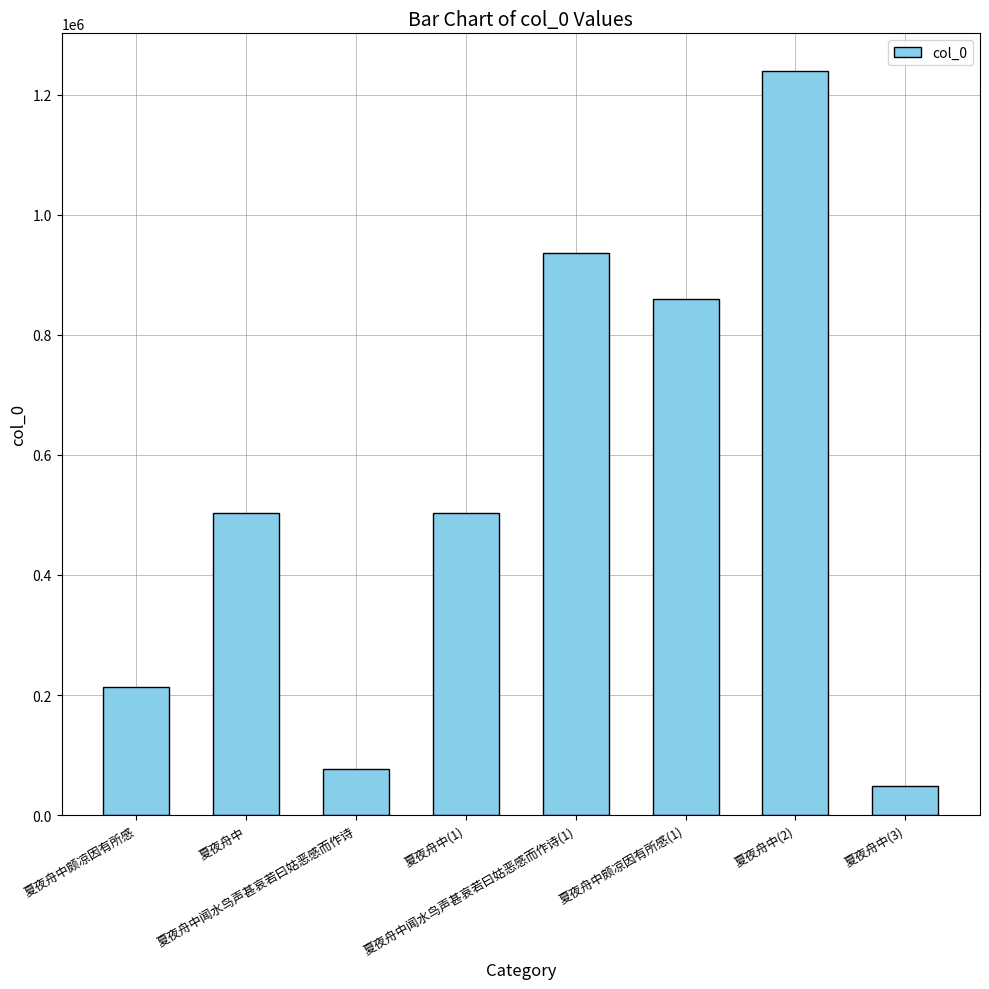

What is the sum of the values at 夏夜舟中颇凉因有所感(1) and 夏夜舟中(3)?

908431